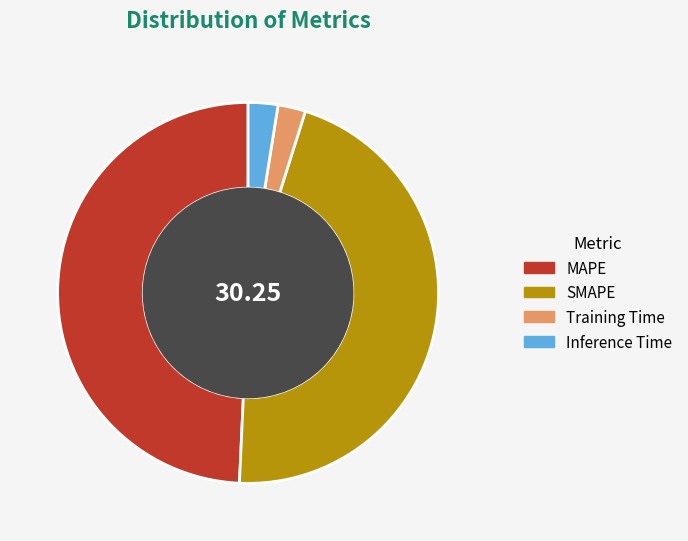

Which slice is the largest?

MAPE